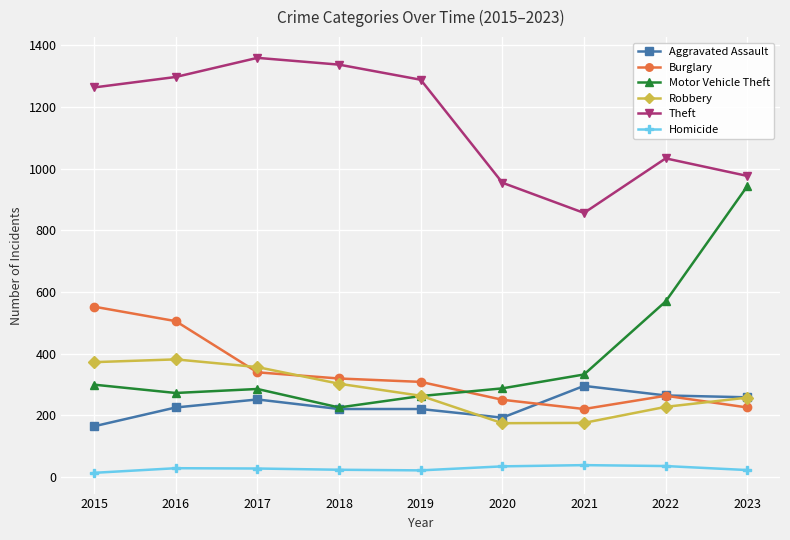

How many series are shown in this chart?

6